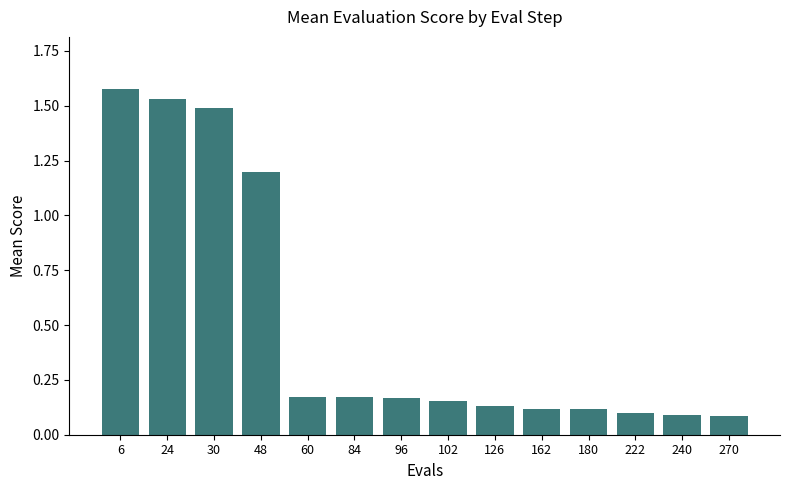

Approximately how many times larger is the value at 48 compared to 6?

0.8